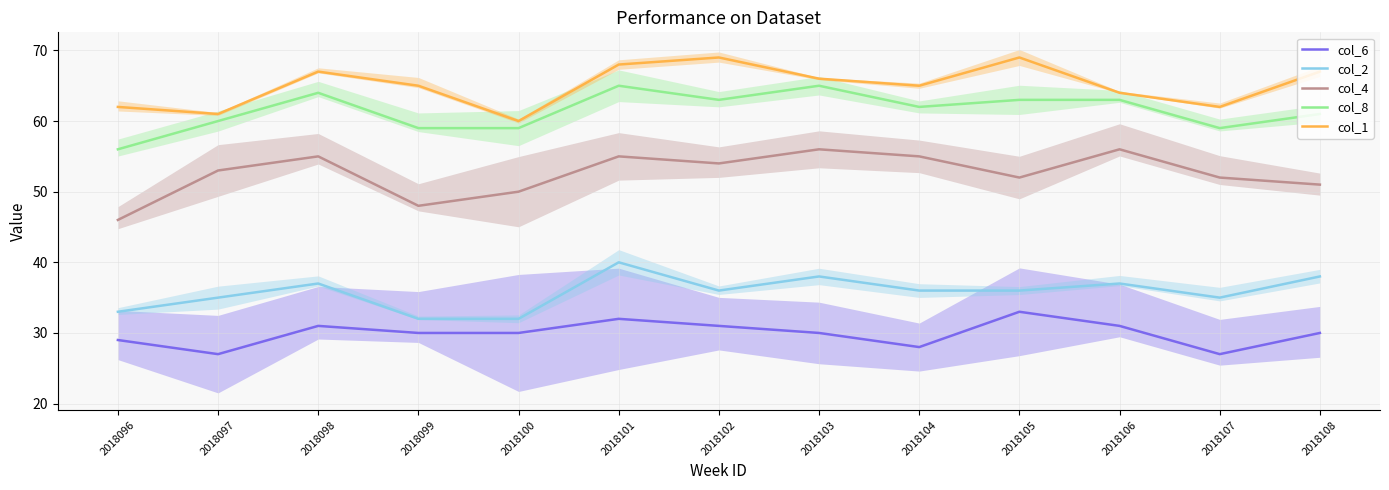

How many interior local peaks does the col_4 series have?

4